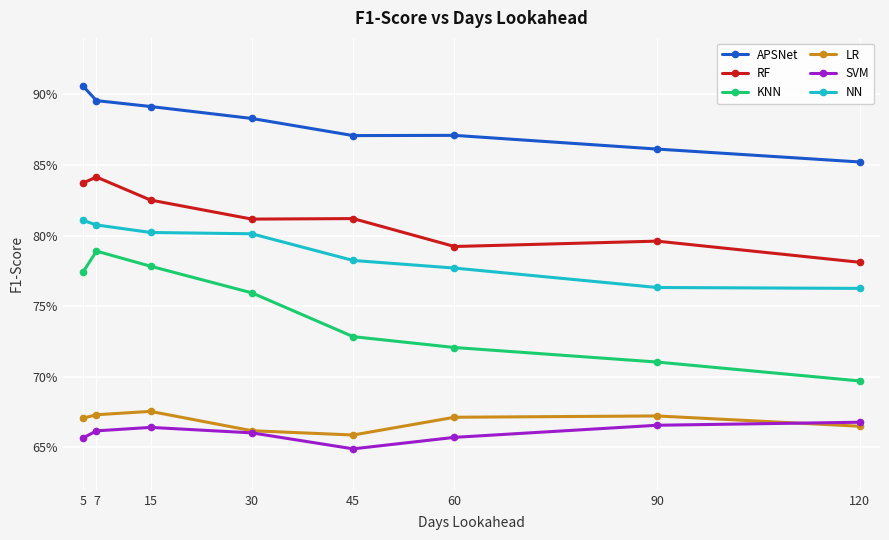

Reading right to left, list all the values displayed in this chart.

APSNet: 120=0.9	90=0.9	60=0.9	45=0.9	30=0.9	15=0.9	7=0.9	5=0.9
RF: 120=0.8	90=0.8	60=0.8	45=0.8	30=0.8	15=0.8	7=0.8	5=0.8
KNN: 120=0.7	90=0.7	60=0.7	45=0.7	30=0.8	15=0.8	7=0.8	5=0.8
LR: 120=0.7	90=0.7	60=0.7	45=0.7	30=0.7	15=0.7	7=0.7	5=0.7
SVM: 120=0.7	90=0.7	60=0.7	45=0.6	30=0.7	15=0.7	7=0.7	5=0.7
NN: 120=0.8	90=0.8	60=0.8	45=0.8	30=0.8	15=0.8	7=0.8	5=0.8